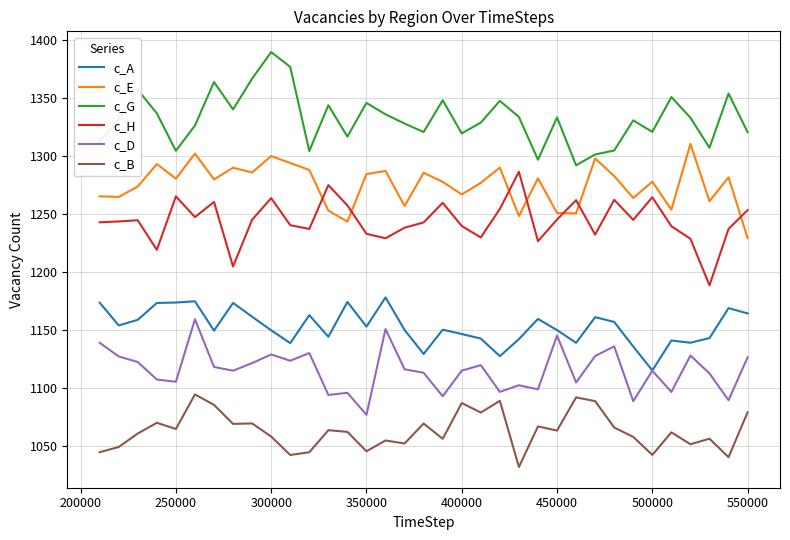

What is the minimum value for c_D?

1076.5